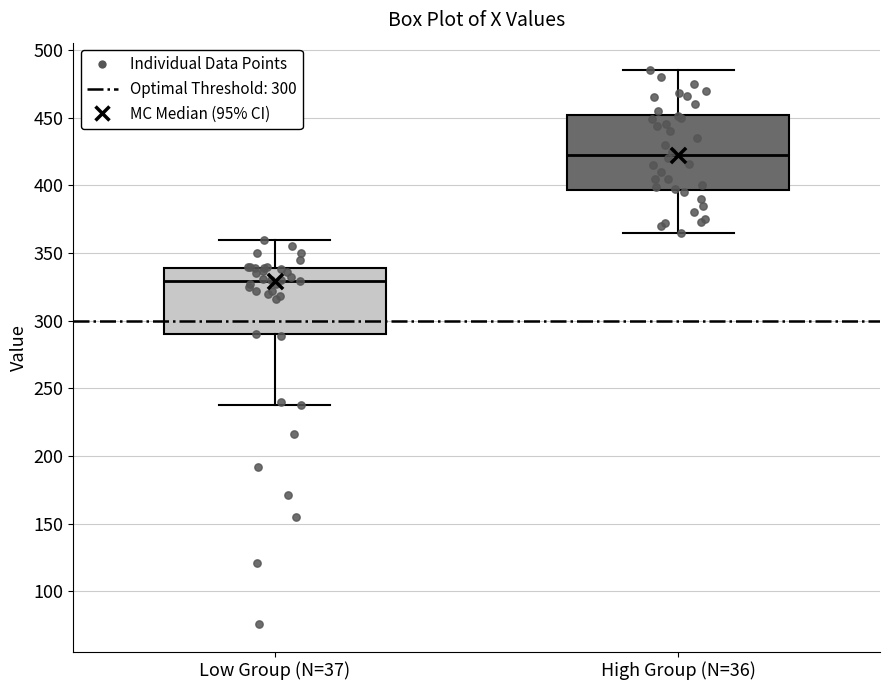

Which box's median line is the lowest?

Low Group (N=37)